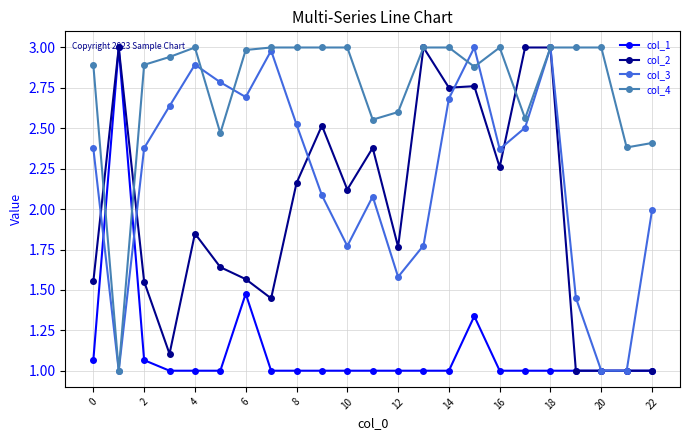

Which series has the largest total across all categories?

col_4